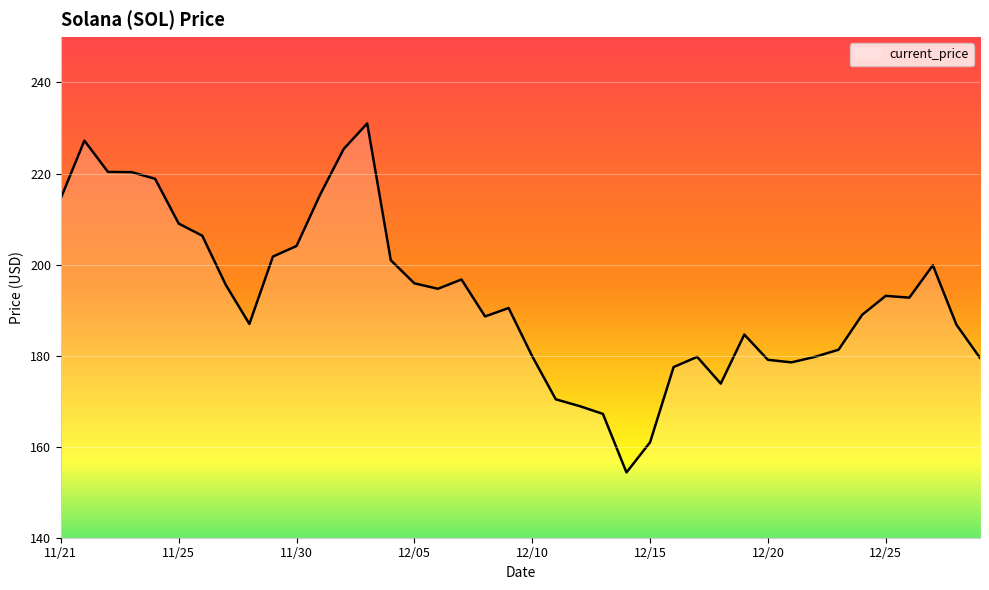

What is the minimum value shown in the chart?

154.3